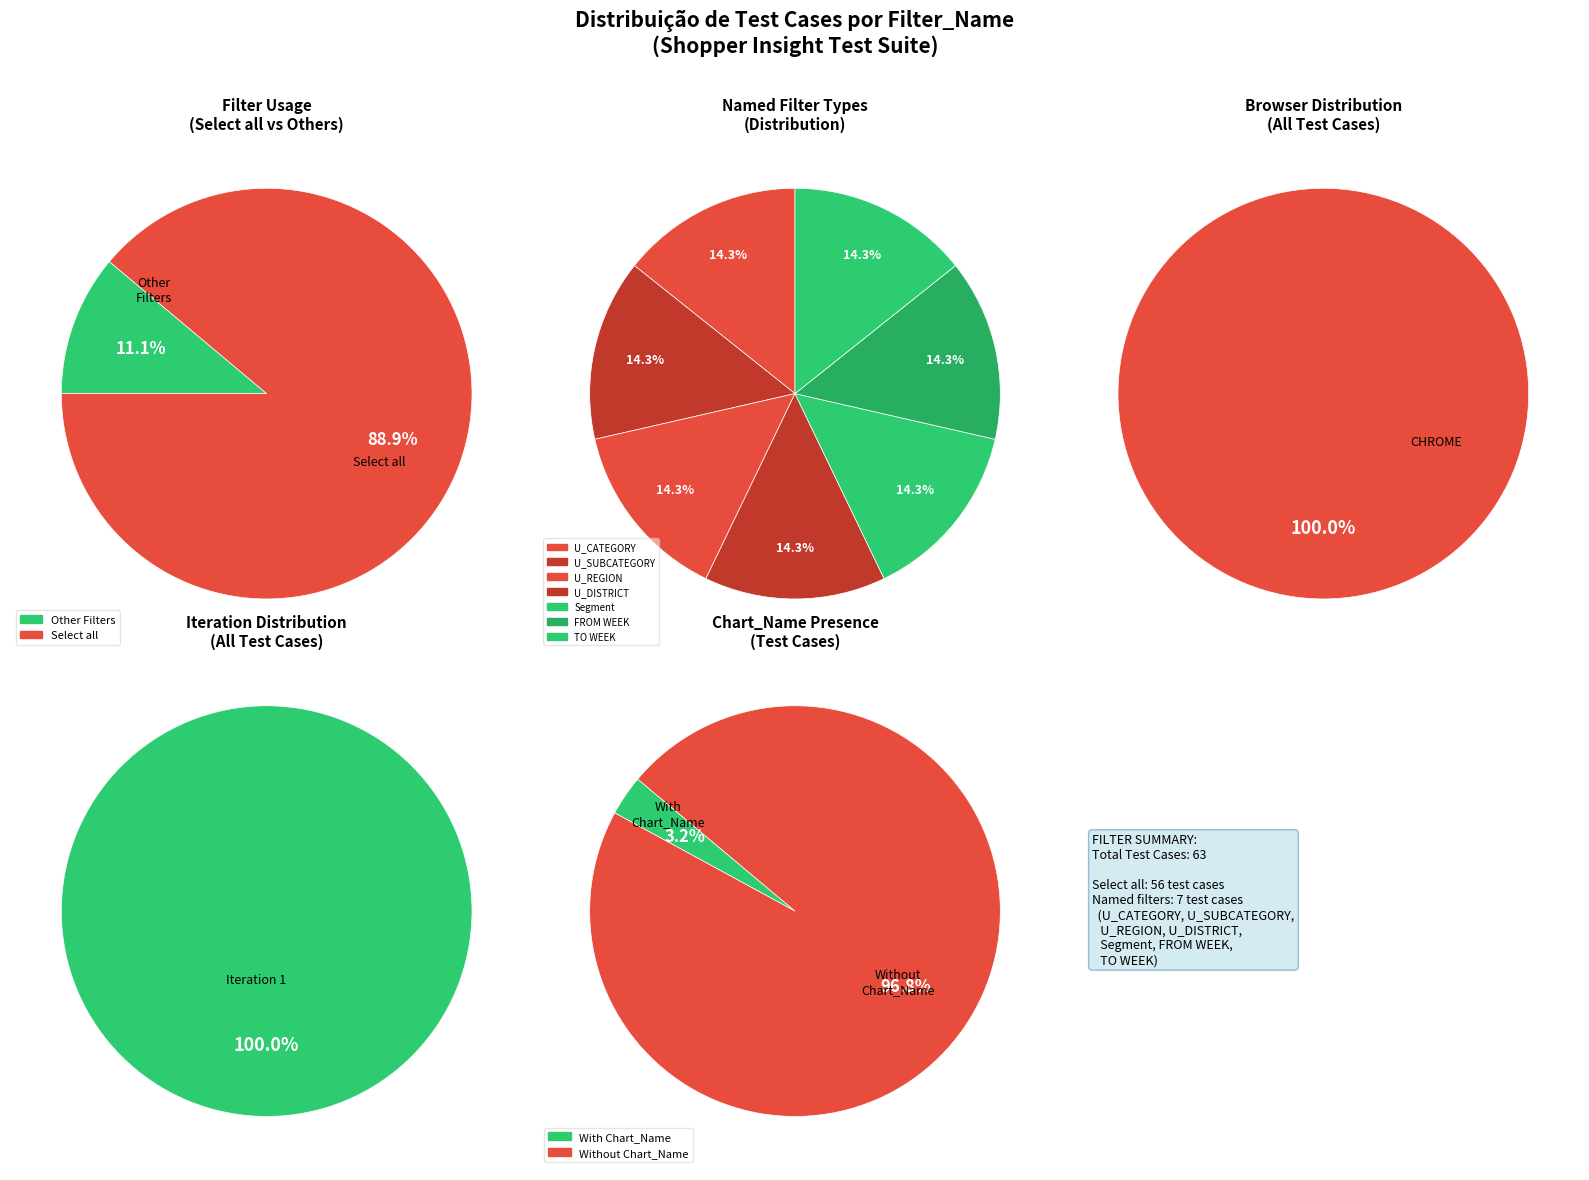

Approximately how many times larger is the value at FROM WEEK compared to U_REGION?

1.0